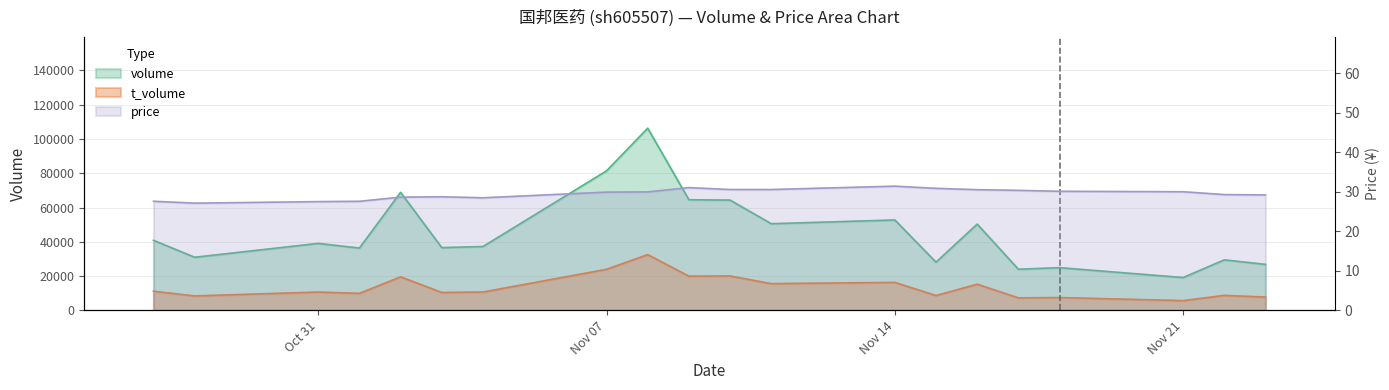

True or false: volume has a value of 10931.7 at 2022-11-03.

False